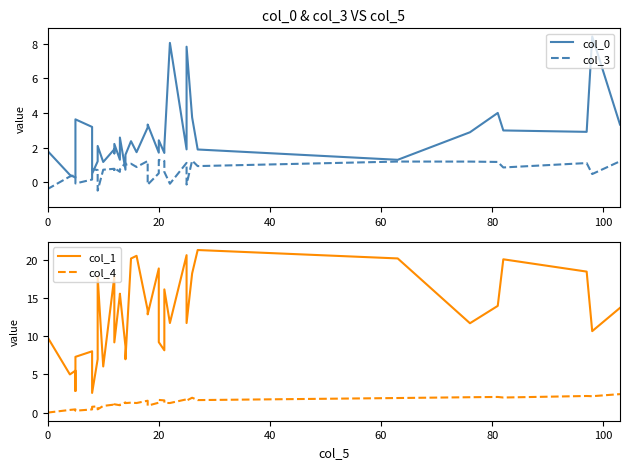

Which series ends up on top after the final intersection of col_3 and col_0?

col_0